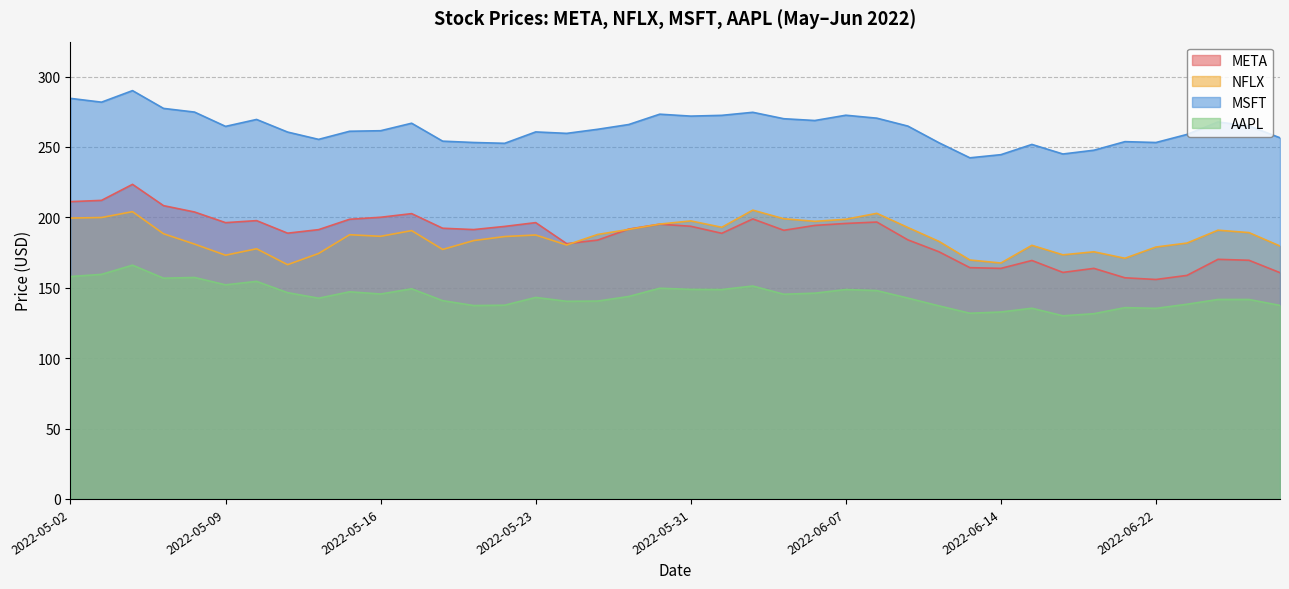

Rank the categories by MSFT value from lowest to highest.

2022-06-13, 2022-06-14, 2022-06-16, 2022-06-17, 2022-06-15, 2022-05-20, 2022-06-10, 2022-06-22, 2022-05-19, 2022-06-21, 2022-05-18, 2022-05-12, 2022-06-28, 2022-06-23, 2022-05-24, 2022-05-11, 2022-05-23, 2022-05-13, 2022-05-16, 2022-05-25, 2022-05-09, 2022-06-09, 2022-06-27, 2022-05-26, 2022-05-17, 2022-06-24, 2022-06-06, 2022-05-10, 2022-06-03, 2022-06-08, 2022-05-31, 2022-06-01, 2022-06-07, 2022-05-27, 2022-06-02, 2022-05-06, 2022-05-05, 2022-05-03, 2022-05-02, 2022-05-04